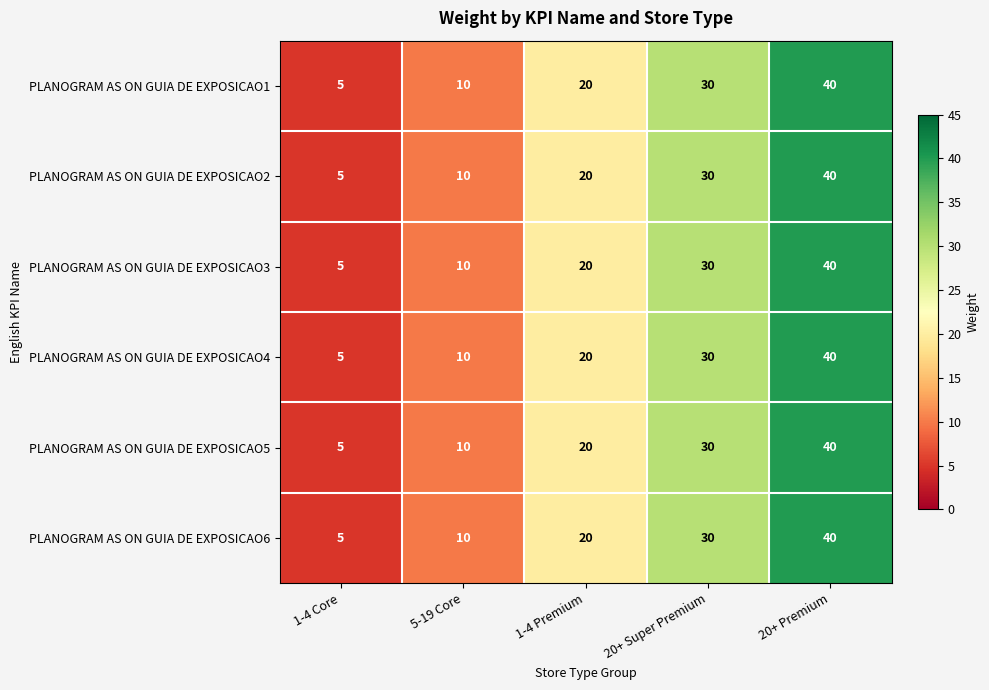

List the labels in order of PLANOGRAM AS ON GUIA DE EXPOSICAO4 value, largest first.

20+ Premium, 20+ Super Premium, 1-4 Premium, 5-19 Core, 1-4 Core